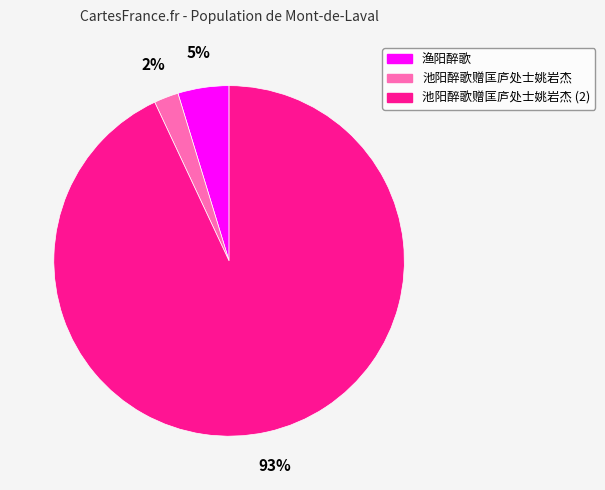

To the nearest percent, what is the difference between the largest and smallest slice percentages?

91%